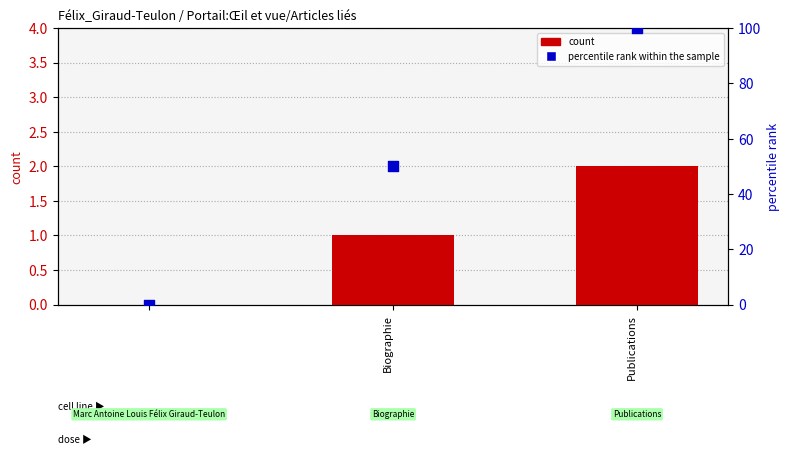

At how many categories does at least one series exceed 35?

2